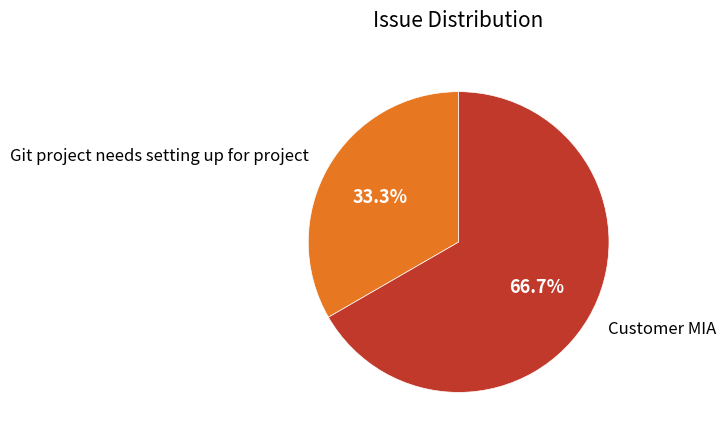

The Customer MIA slice represents 77% of the pie. True or false?

False